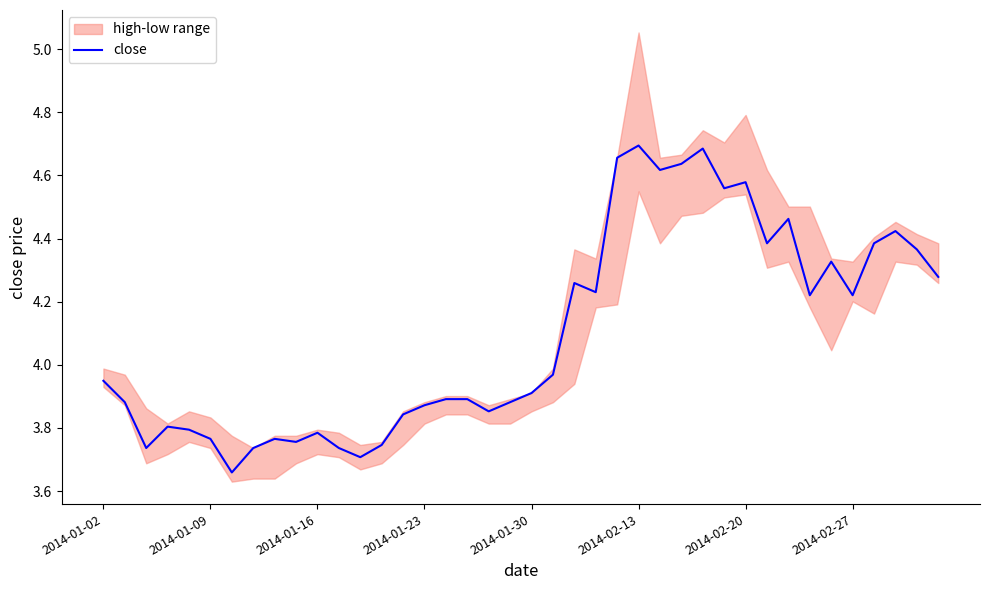

Is this an area chart (filled region under the line)?

No